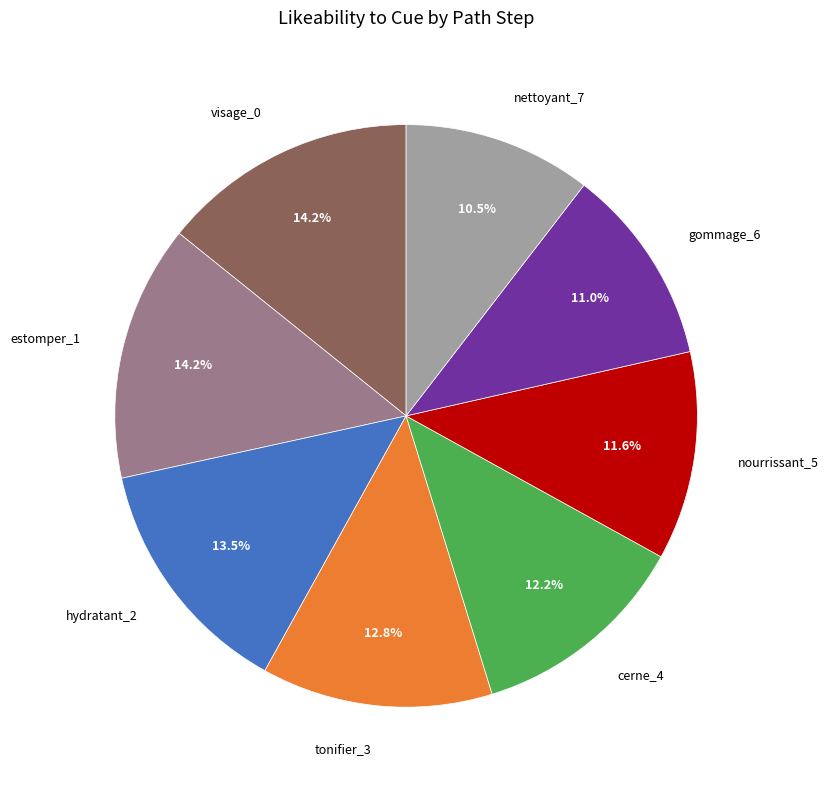

Is there a majority slice in this chart?

No